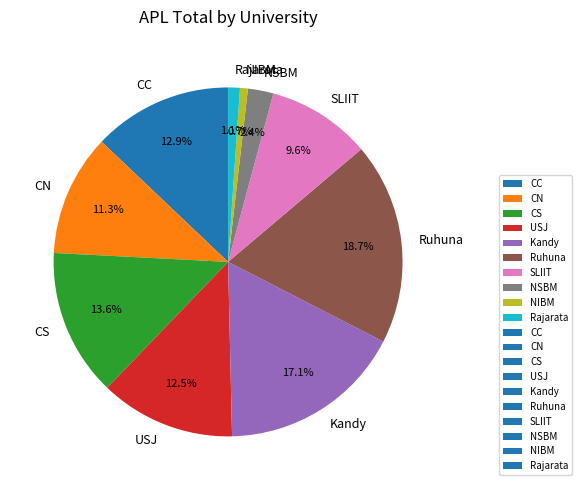

Is there any slice that represents more than half of the pie?

No